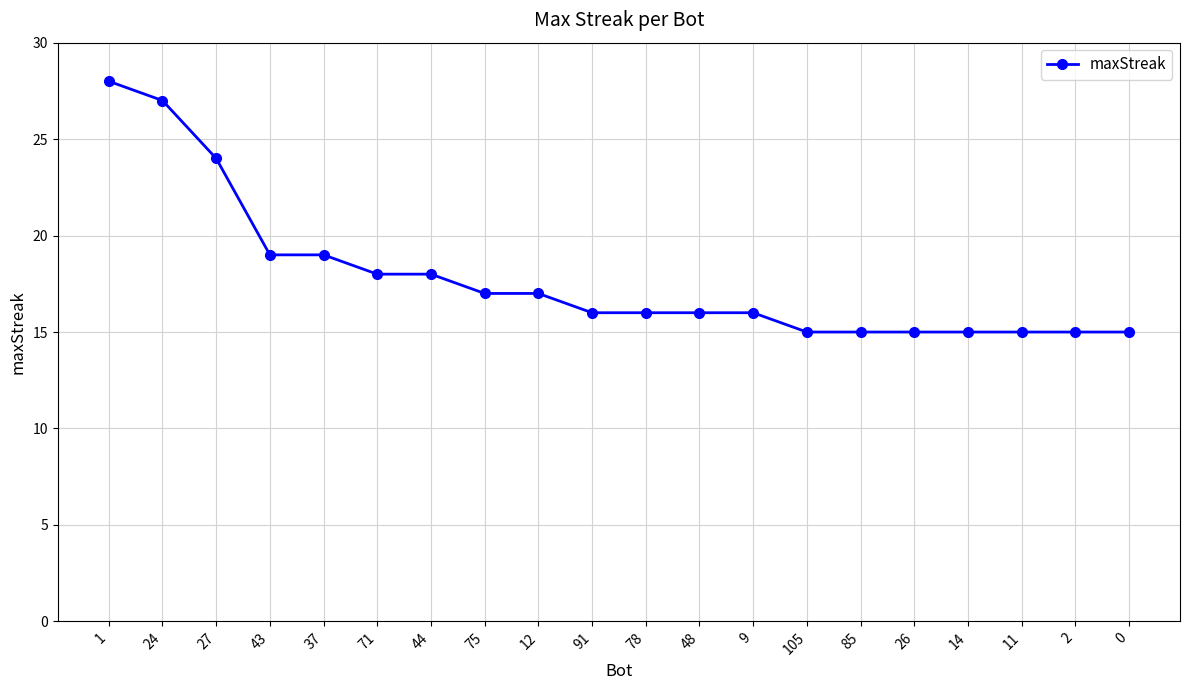

How many distinct data groups are displayed?

1